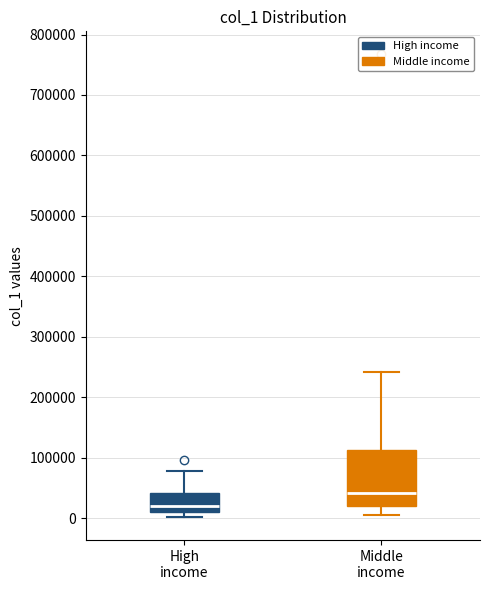

Which box has the lowest median line?

High income